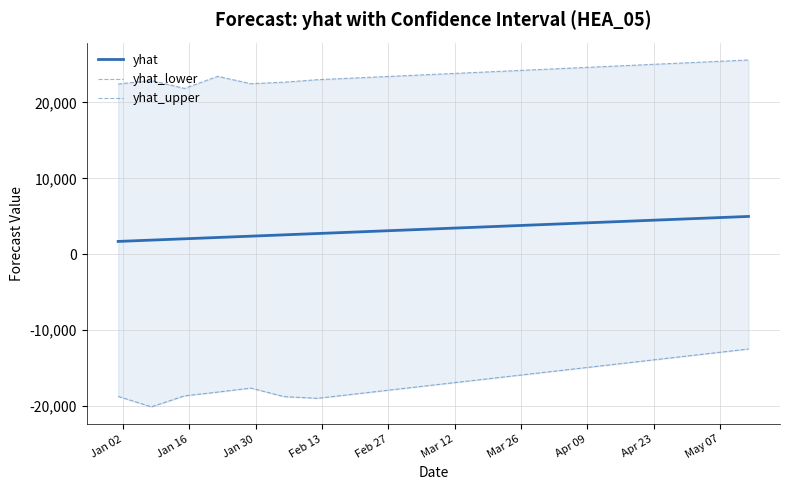

How many interior local peaks does the yhat_upper series have?

2